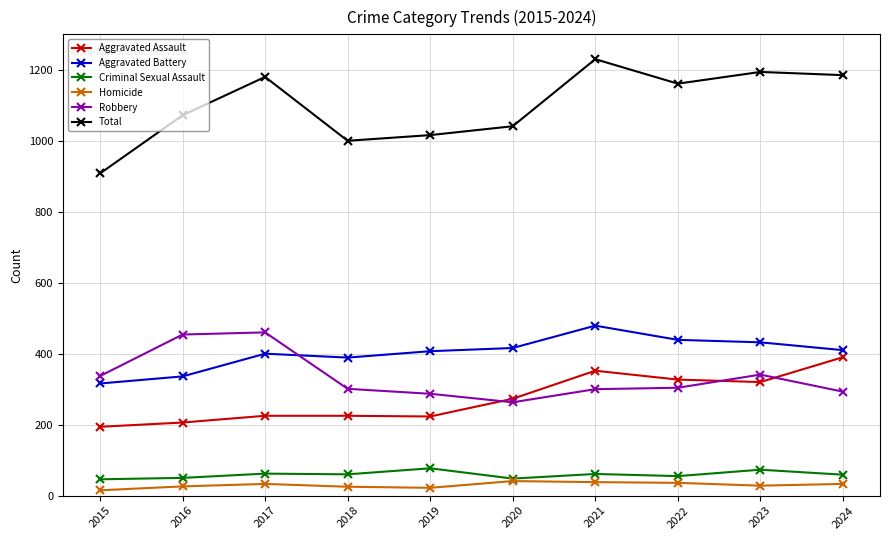

Is this an area chart (filled region under the line)?

No